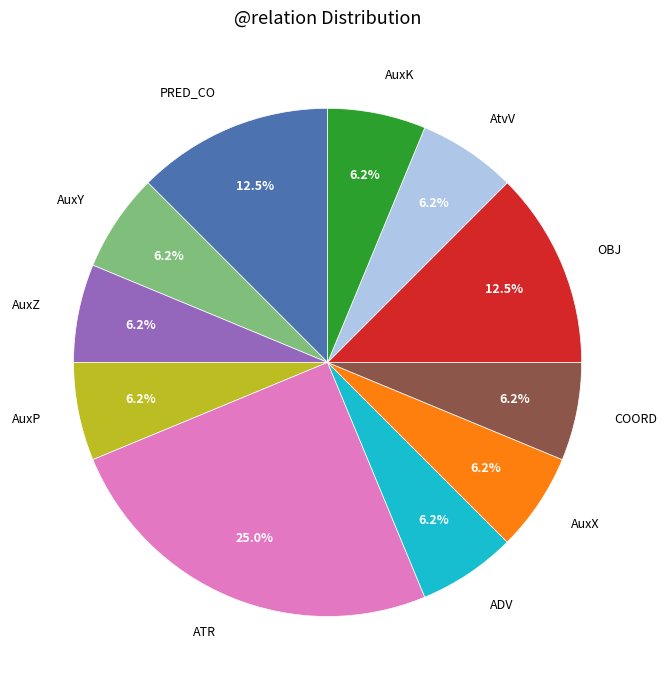

Is the sum of COORD and AuxX greater than half?

No